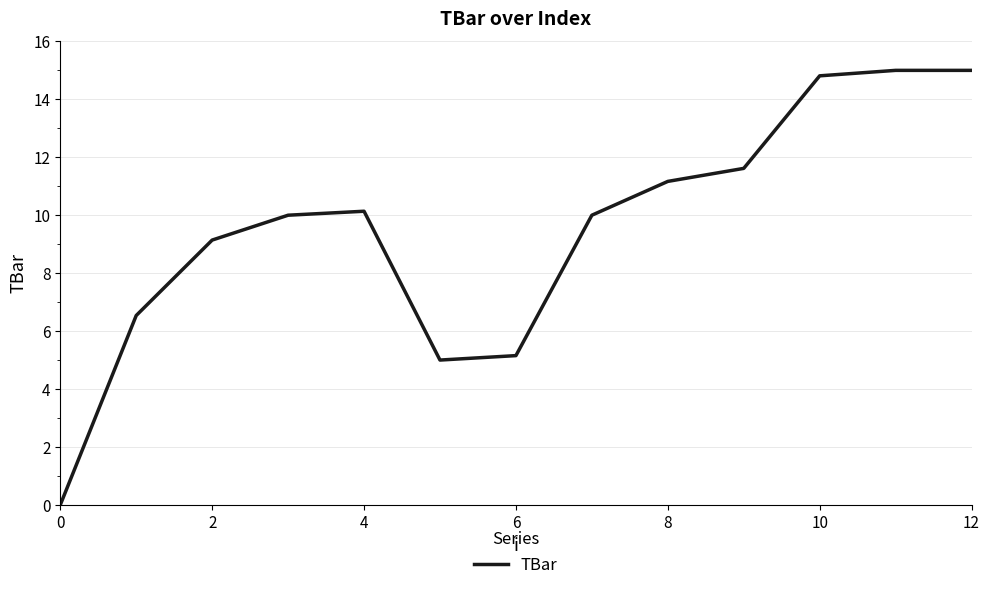

What is the average value?

9.5